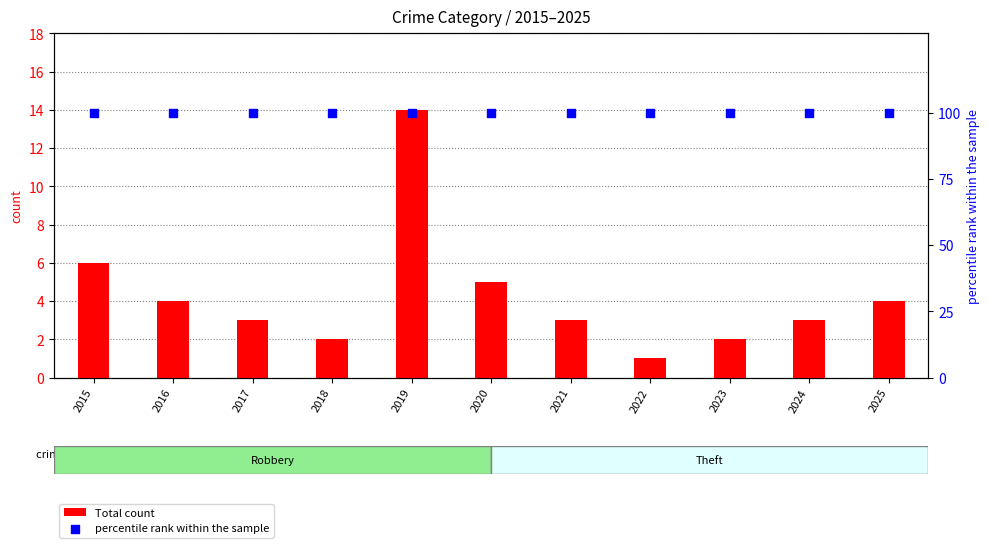

Which series has the largest total across all categories?

percentile rank within the sample